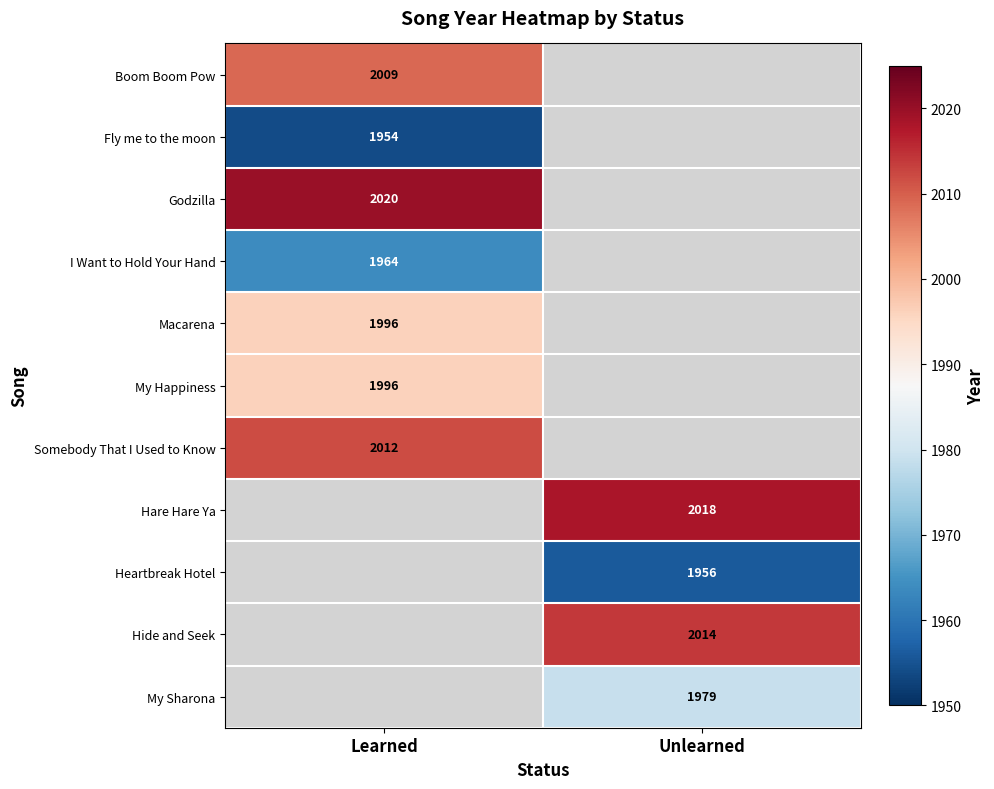

The I Want to Hold Your Hand series shows 827 at Learned. True or false?

False